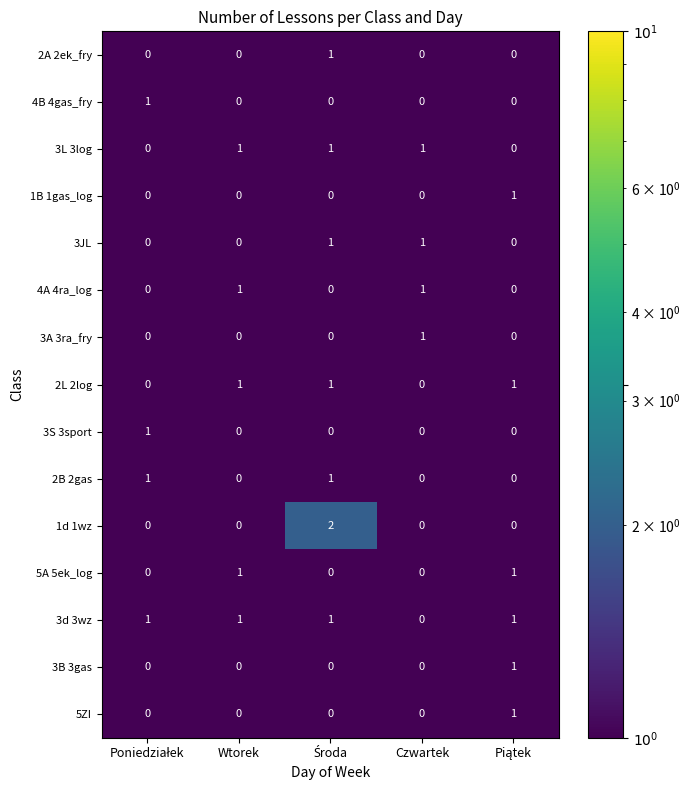

Count the 2L 2log values in the range 0 to 1.

5